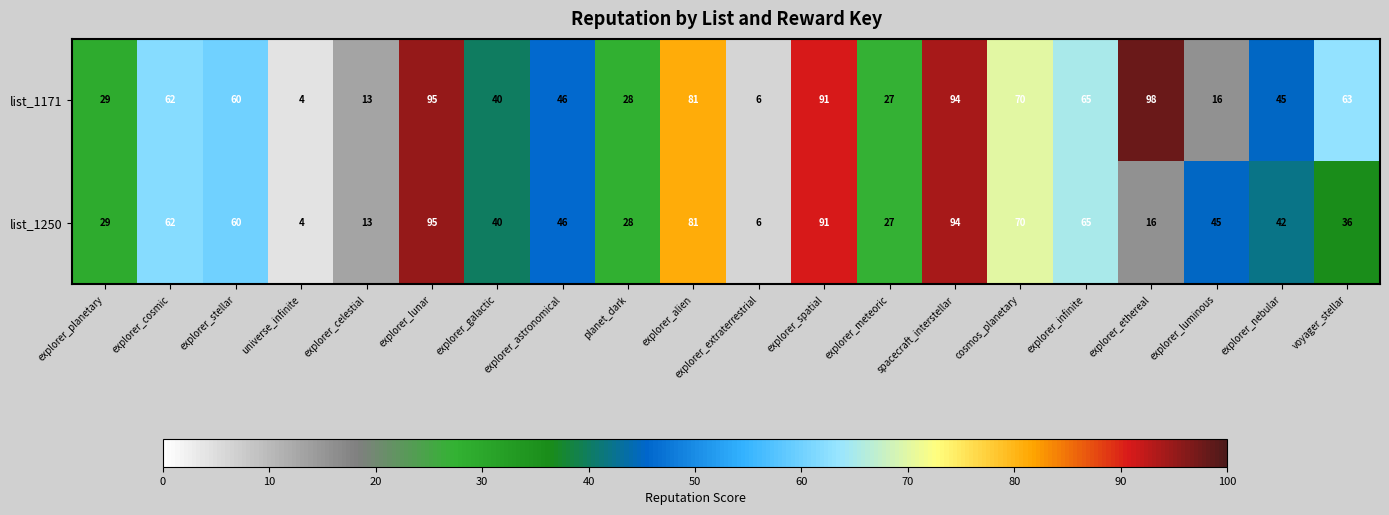

At how many categories does at least one series exceed 19?

17